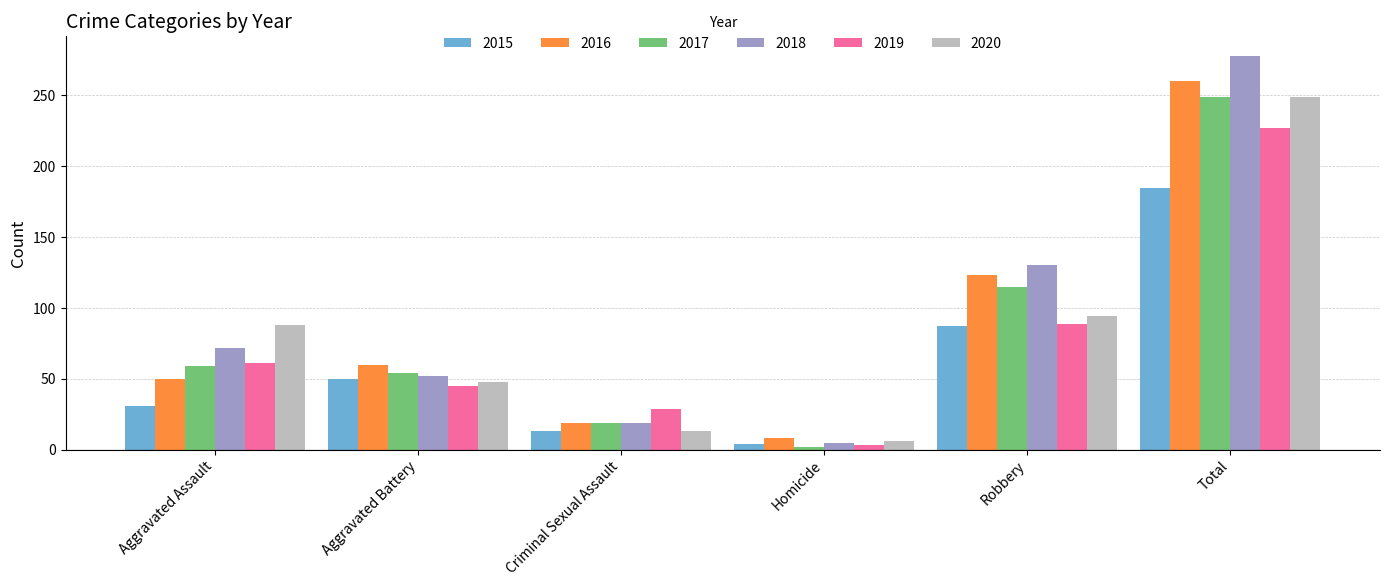

Reading left to right, list all the values displayed in this chart.

2015: 31	50	13	4	87	185
2016: 50	60	19	8	123	260
2017: 59	54	19	2	115	249
2018: 72	52	19	5	130	278
2019: 61	45	29	3	89	227
2020: 88	48	13	6	94	249